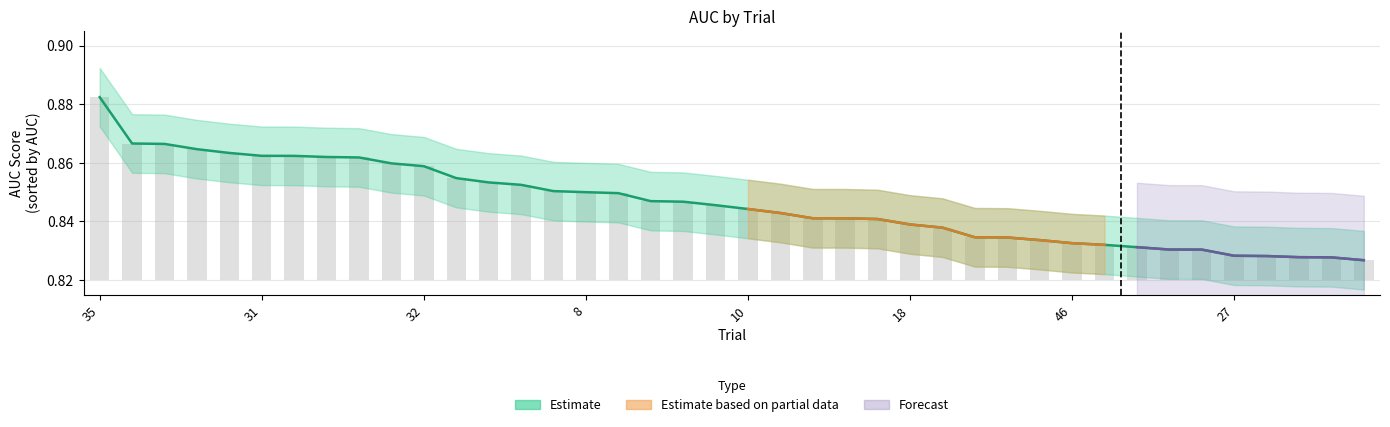

What is the label of the 1st bar from the right?

39